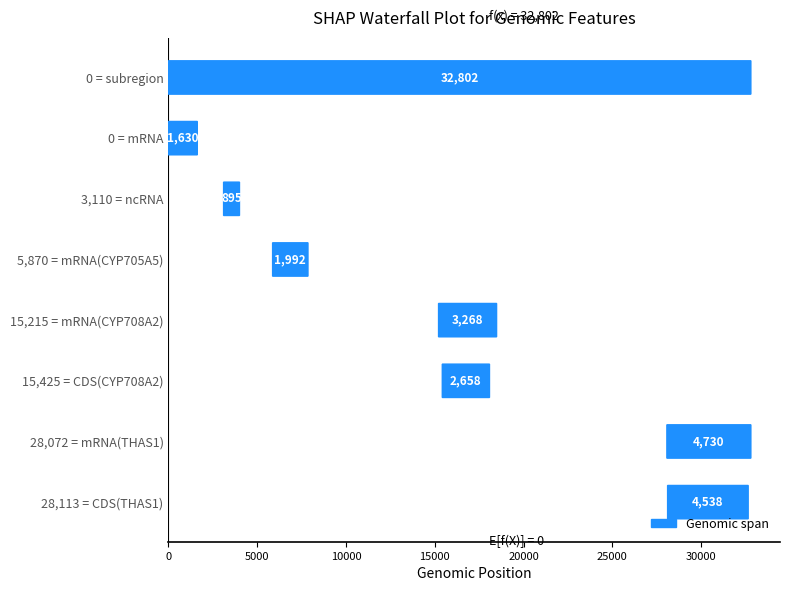

Count the number of categories in the chart.

8